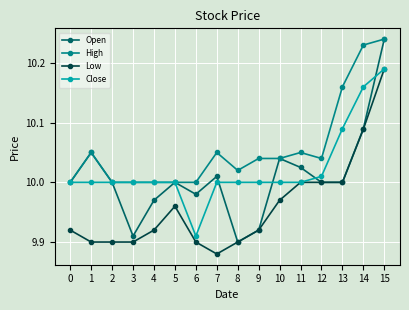

Is the value of Low at 1 greater than the value of Open at 2?

No